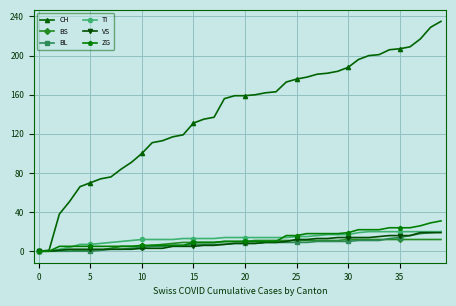

What is the greatest value displayed?

235